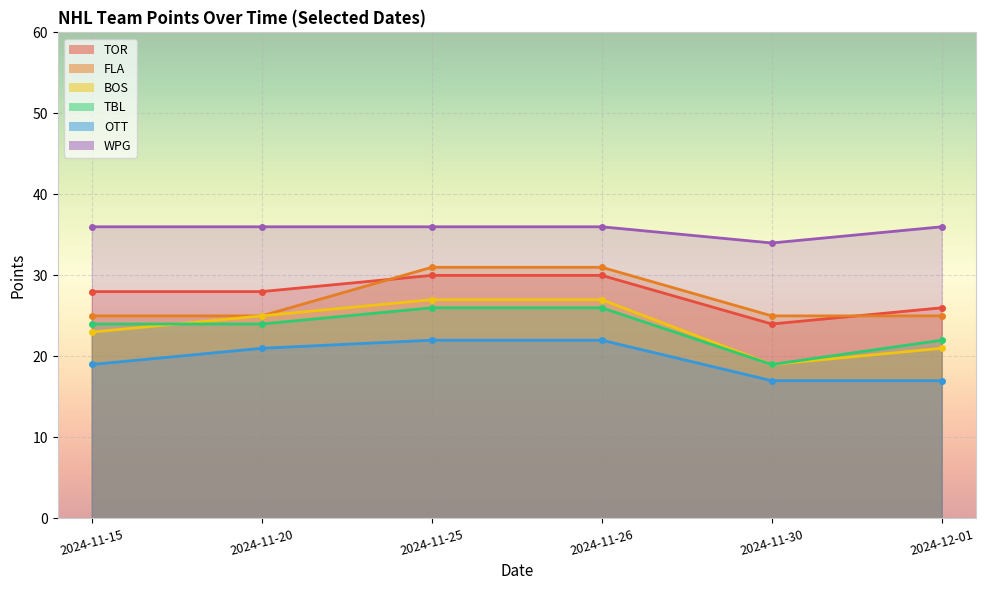

True or false: TOR has a value of 8 at 2024-11-26.

False